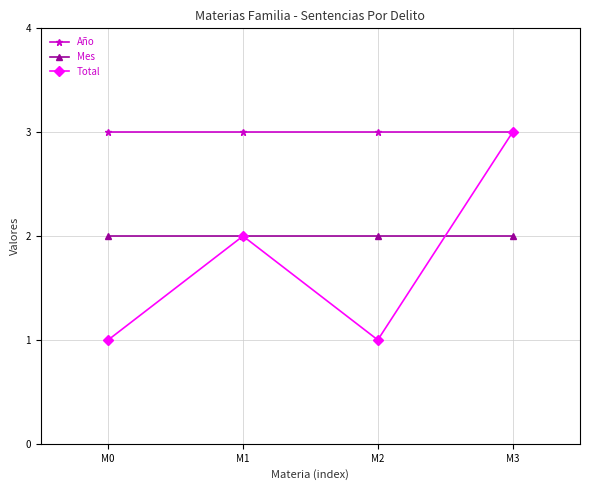

Is it true that Mes equals 1 at M2?

False